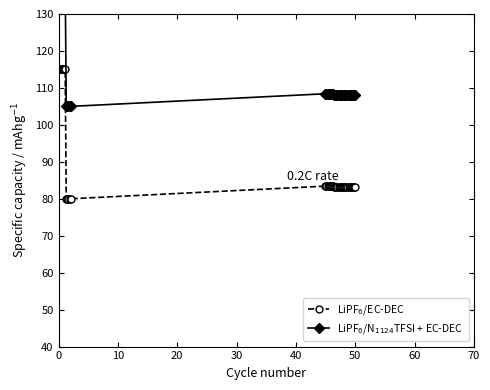

Is this an area chart (filled region under the line)?

No